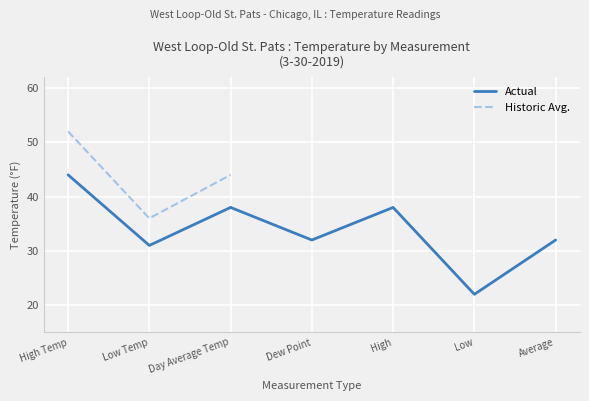

The Actual series shows 44 at Low Temp. True or false?

False